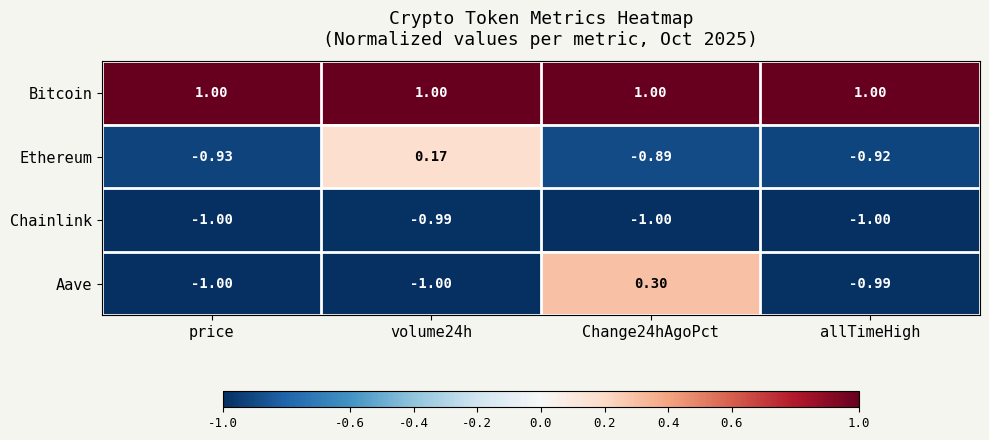

What is the spread (max minus min) of values at price?

2.0